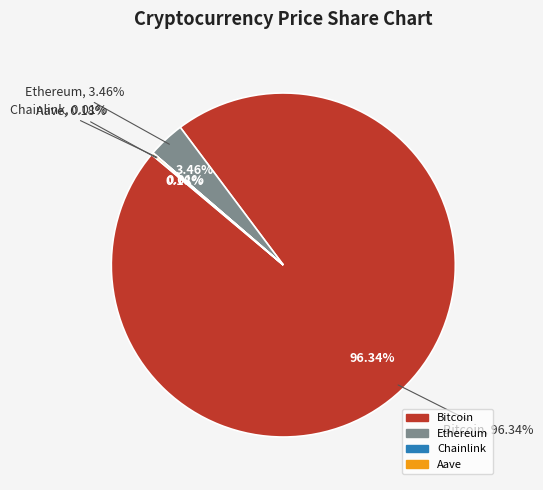

The Ethereum slice represents 3% of the pie. True or false?

True